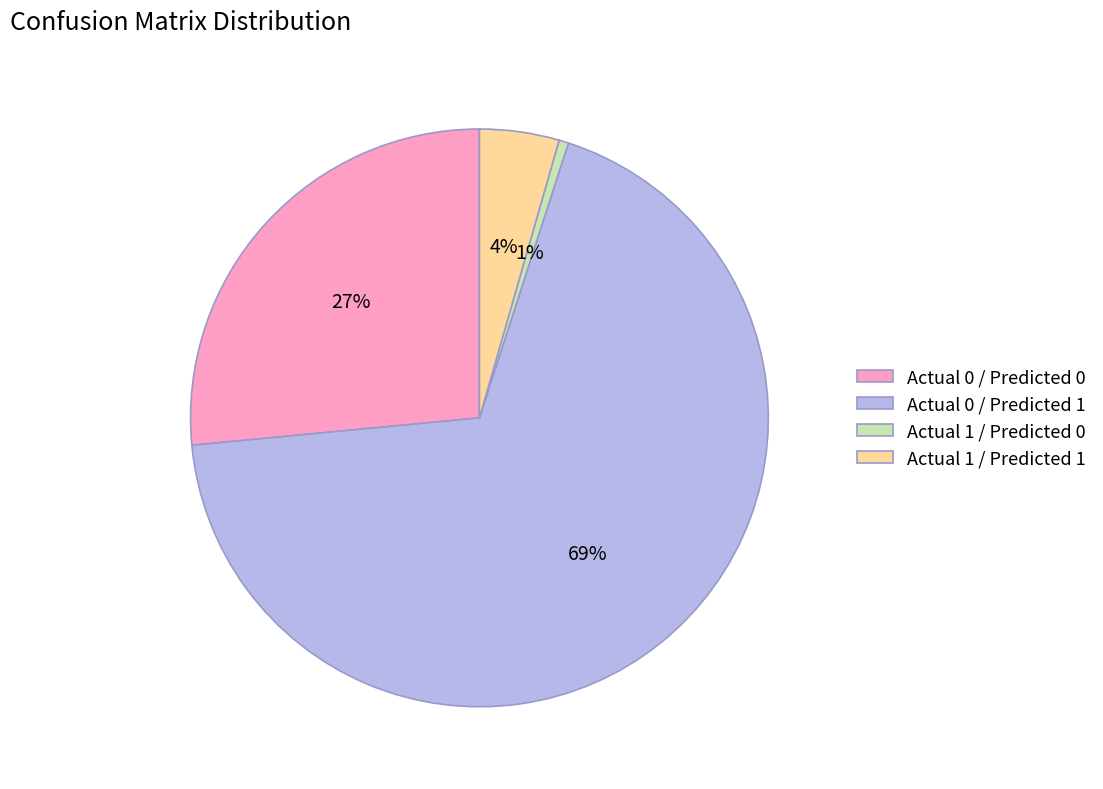

Which category has the smallest portion of the pie?

Actual 1 / Predicted 0